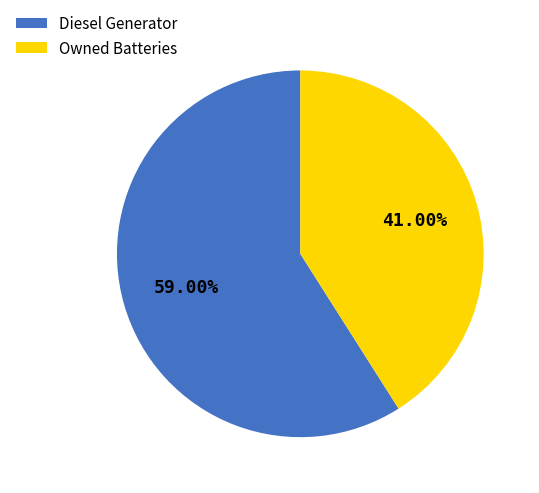

How many slices are in this pie chart?

2